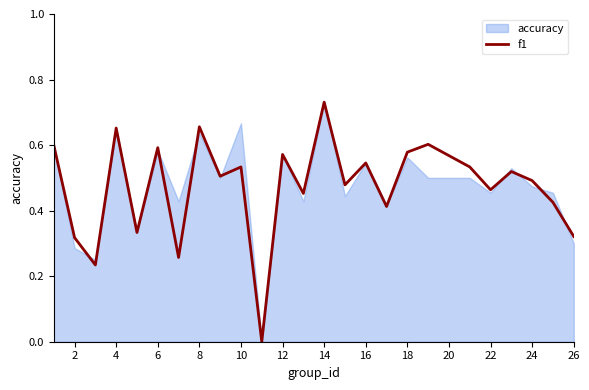

Which series has the widest spread of values?

accuracy